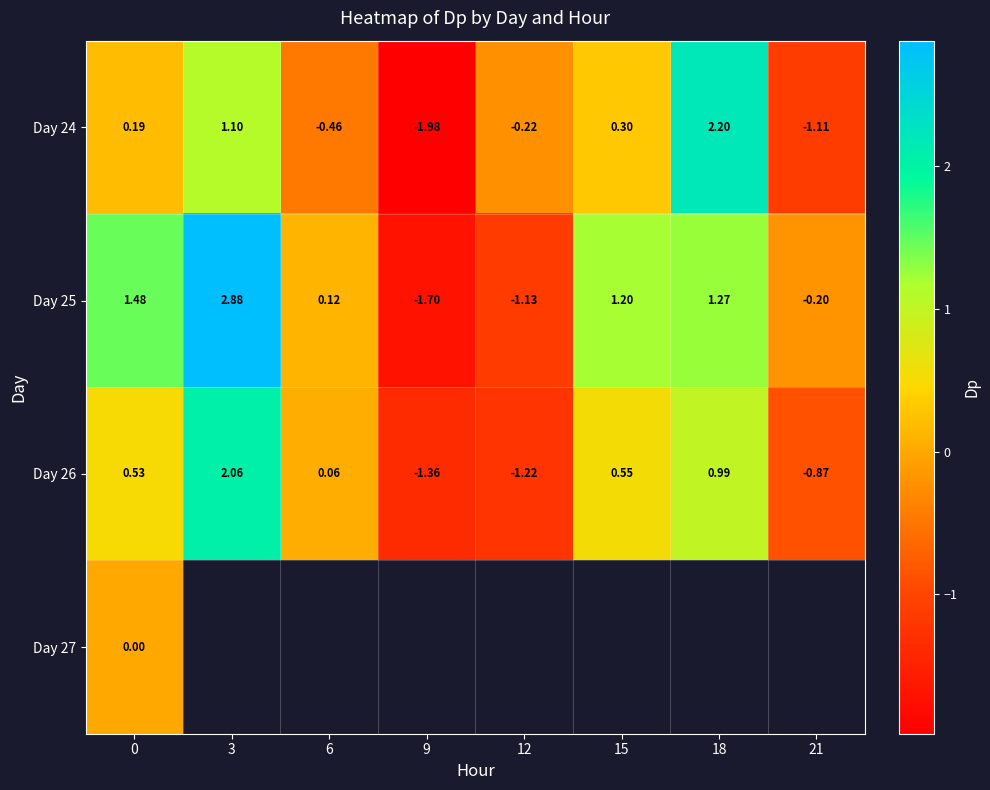

Is the value of Day 26 at 9 greater than the value of Day 24 at 0?

No